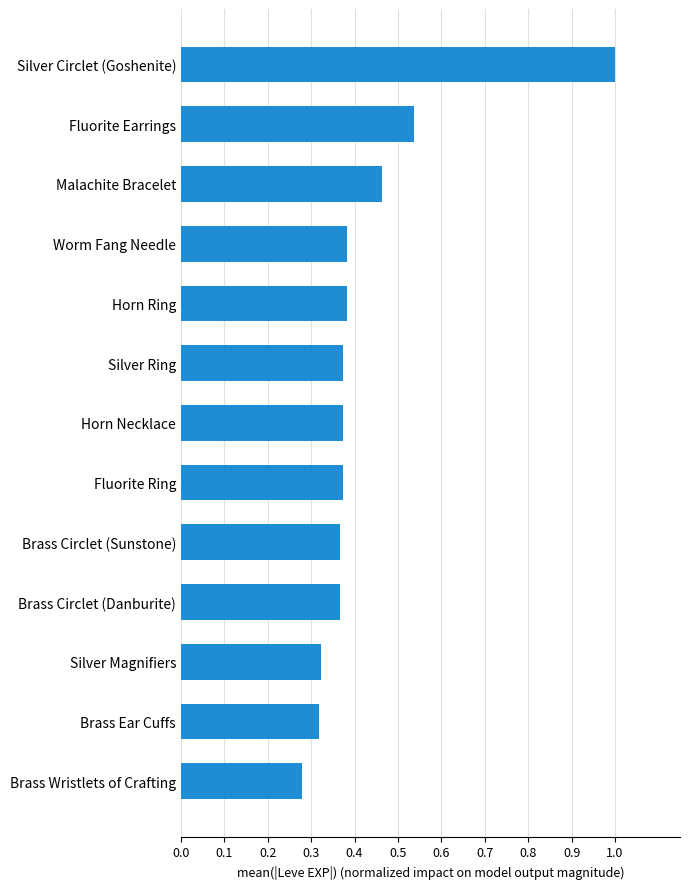

Which label corresponds to the largest value in the chart?

Silver Circlet (Goshenite)